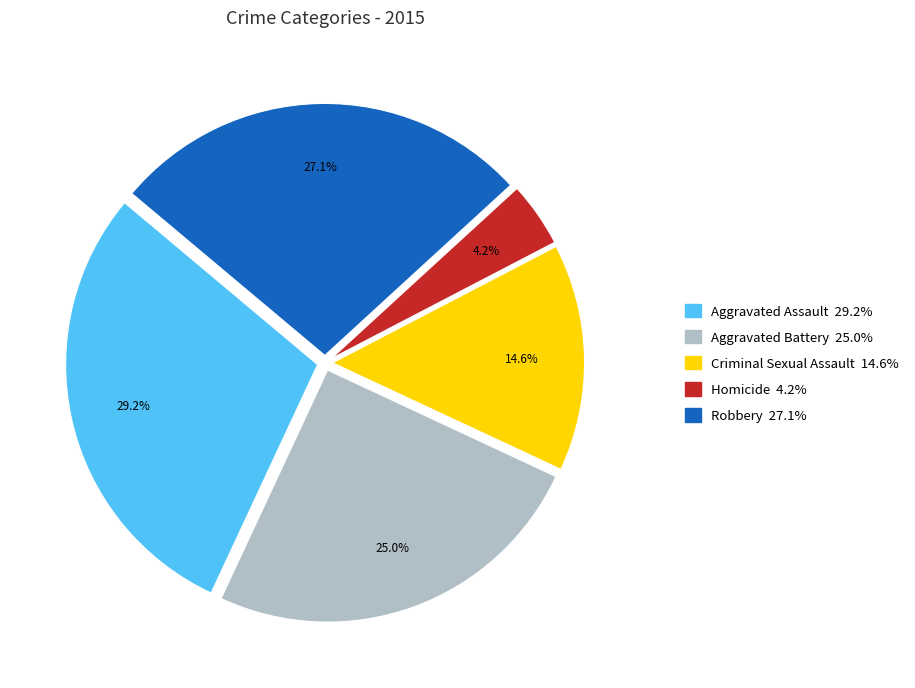

The Criminal Sexual Assault slice represents 15% of the pie. True or false?

True